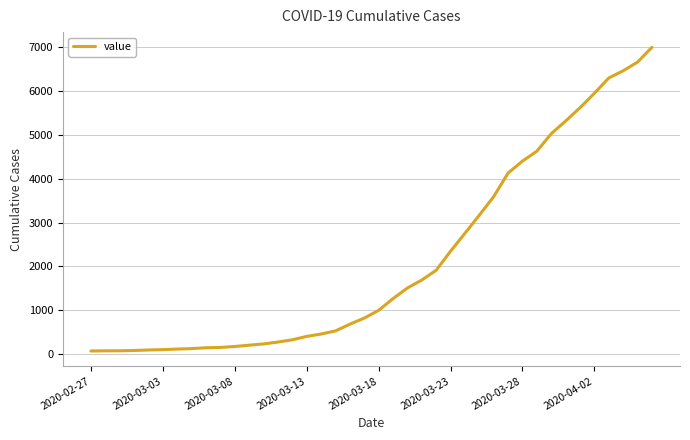

What is the value of the 8th point from the left?

119